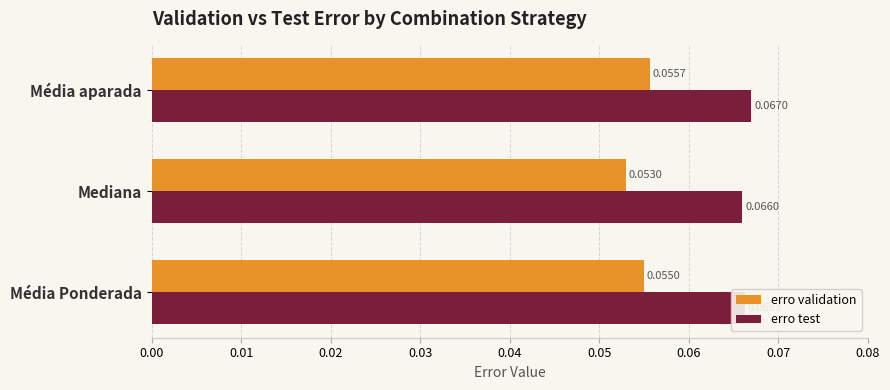

At which label is erro validation closest to 0?

Mediana